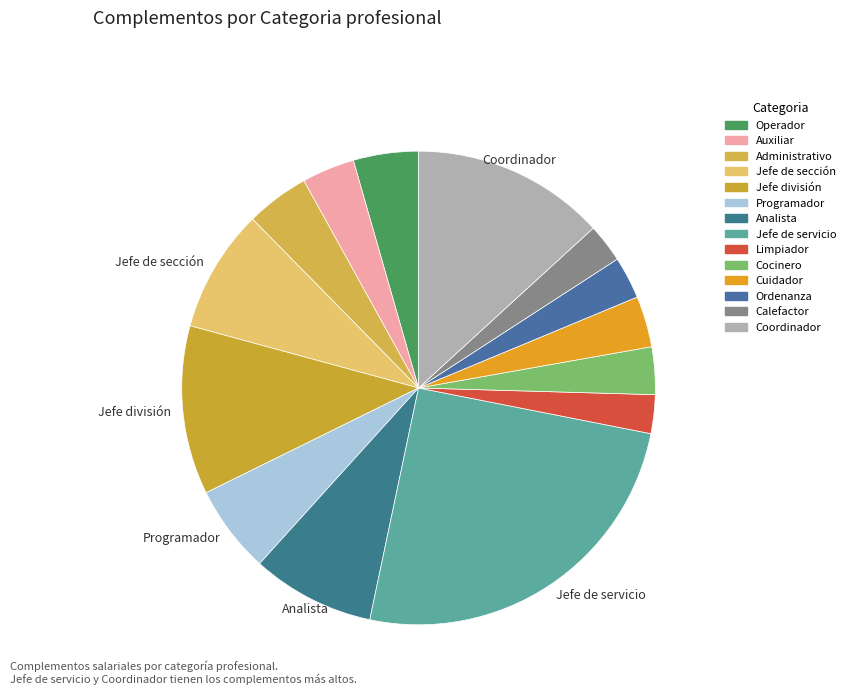

Does Calefactor account for over 50% of the chart?

No